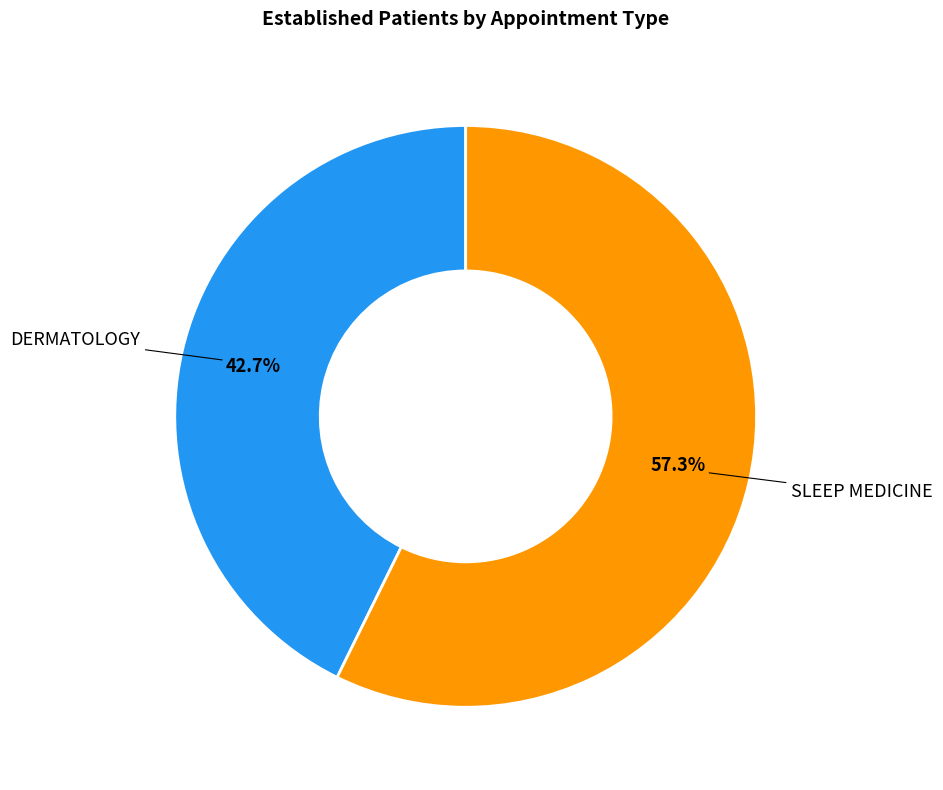

Is there a majority slice in this chart?

Yes